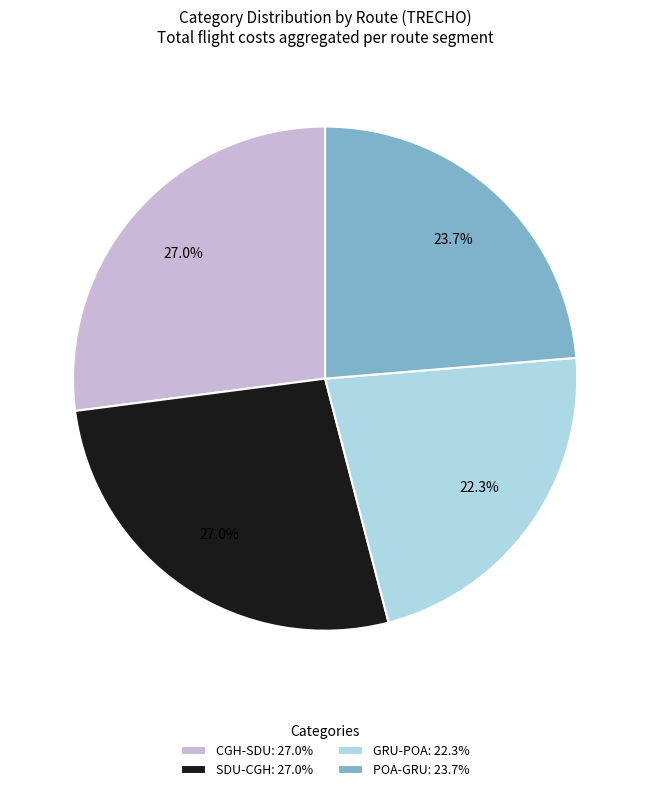

What is the ratio of the value at GRU-POA: 22.3% to the value at CGH-SDU: 27.0%?

0.8